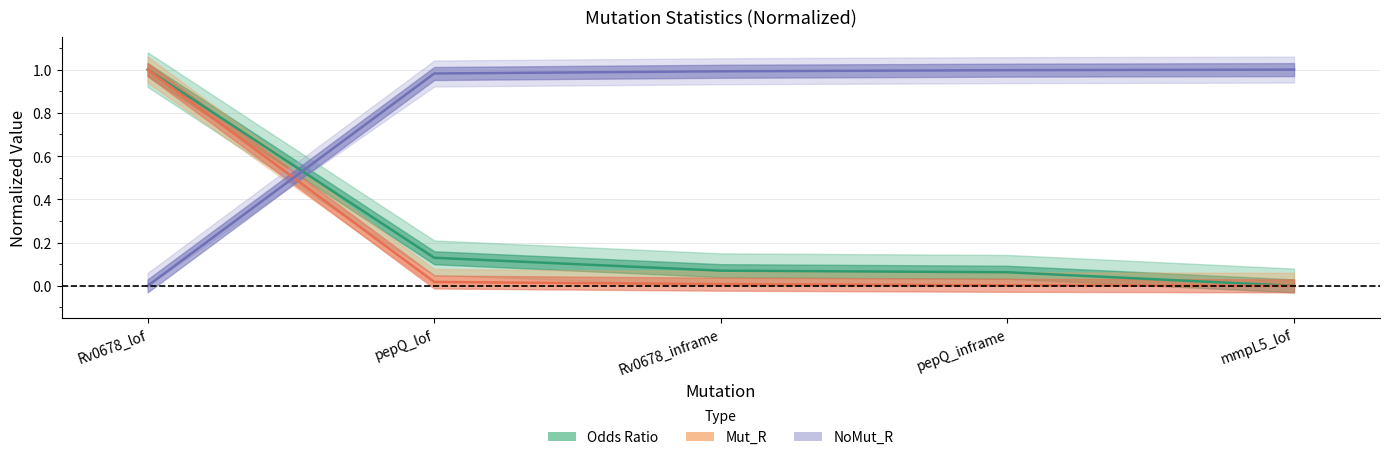

What is the label of the 3rd point from the right?

Rv0678_inframe